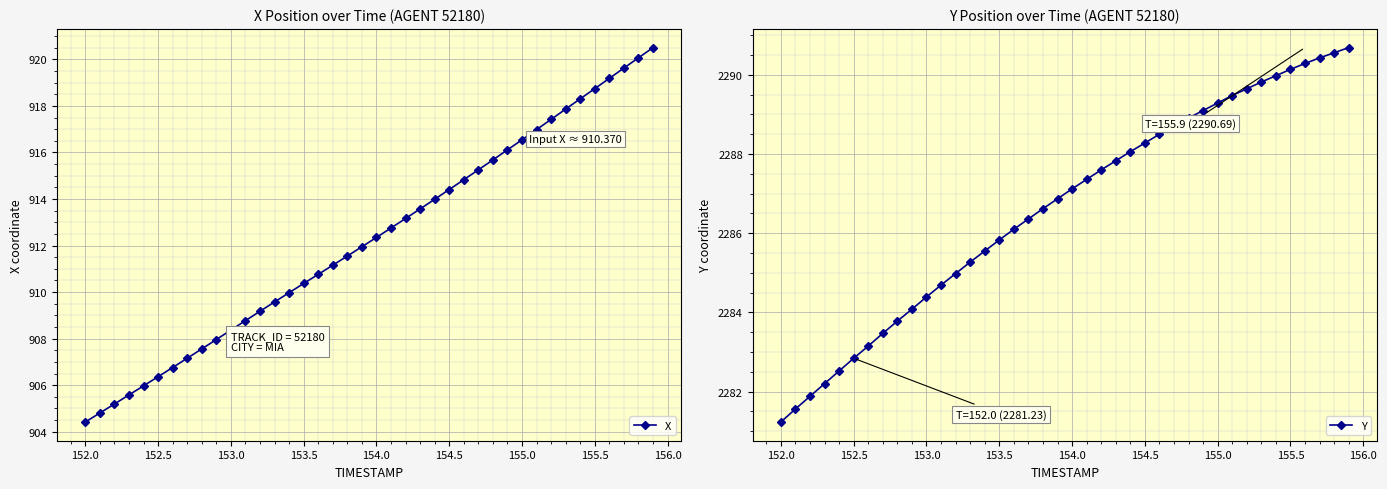

At which label does X reach its minimum?

152.0